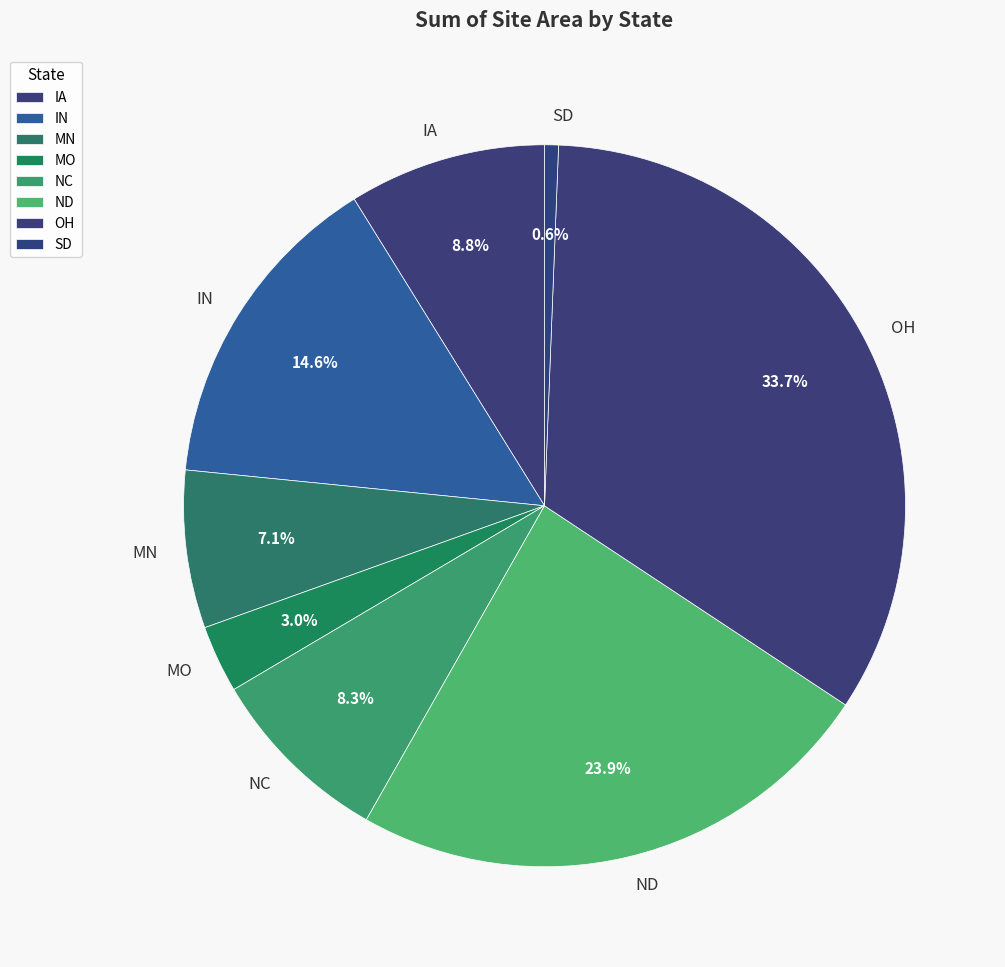

To the nearest percent, what portion does OH represent?

34%